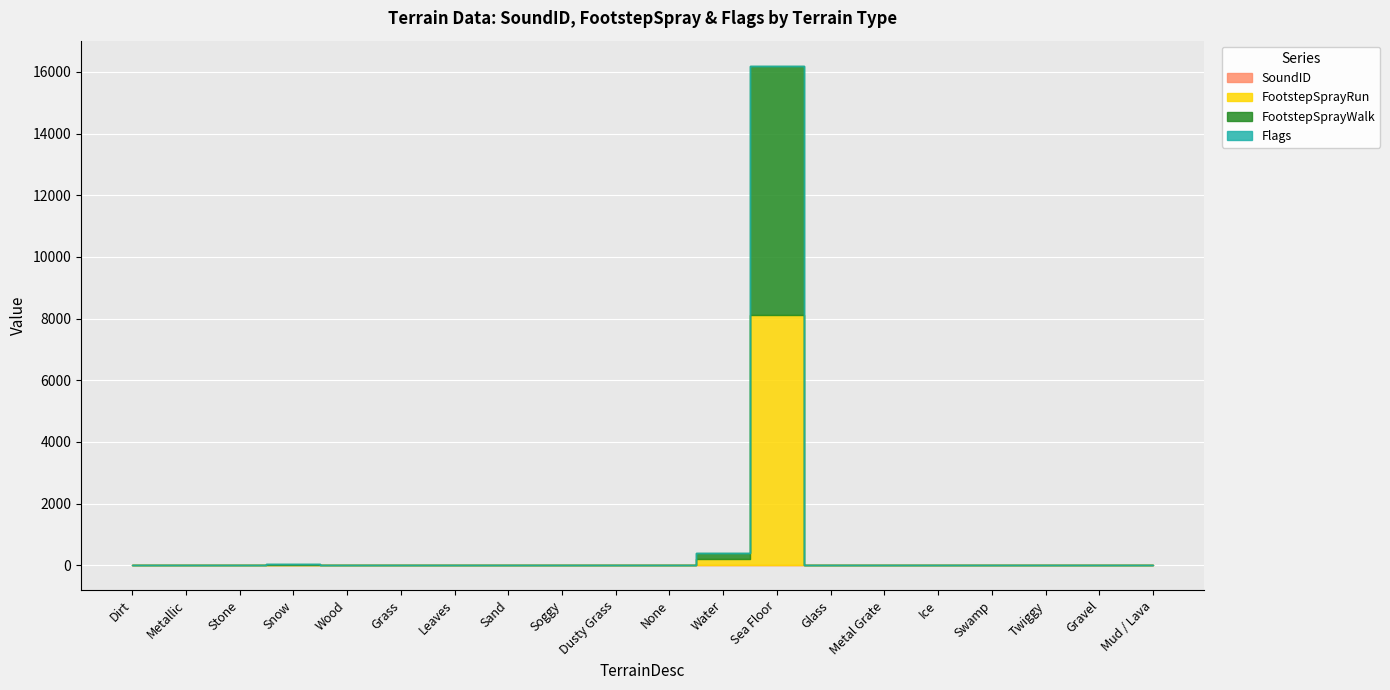

Which series has the largest range (max minus min)?

FootstepSprayWalk